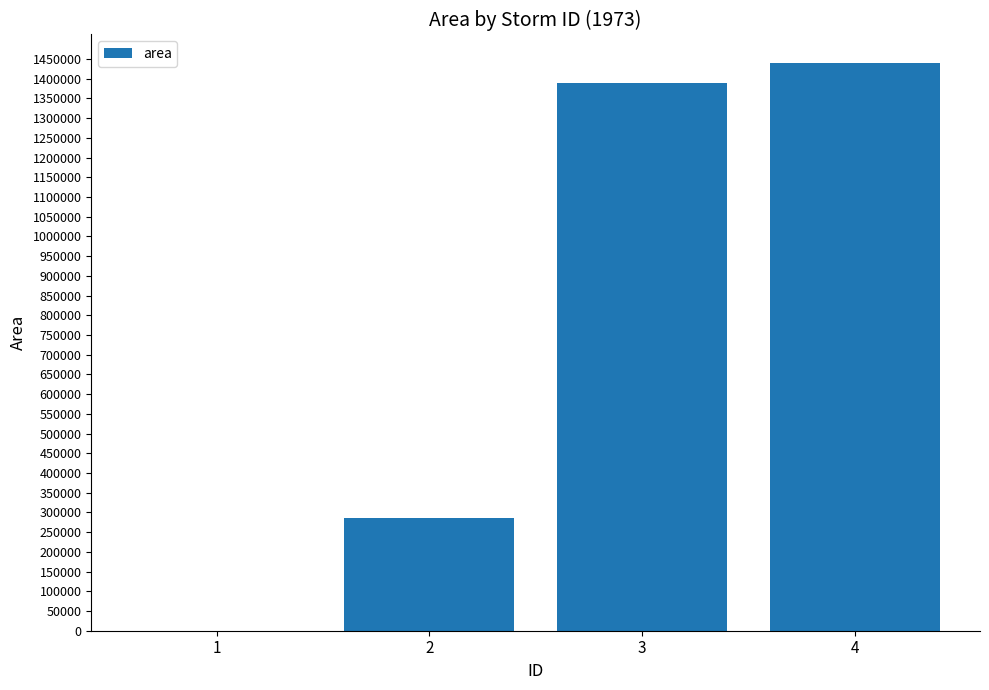

What is the change in value from 3 to 4?

+50625